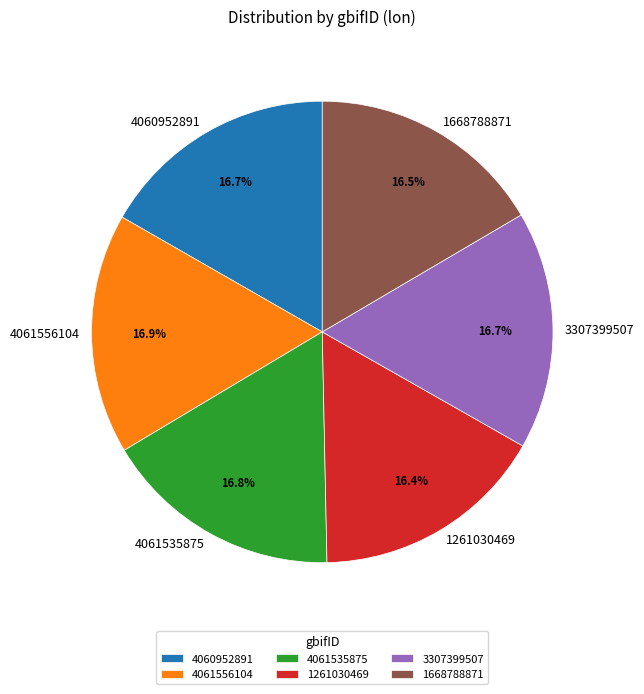

How much of the chart is everything except 1668788871?

83.5%